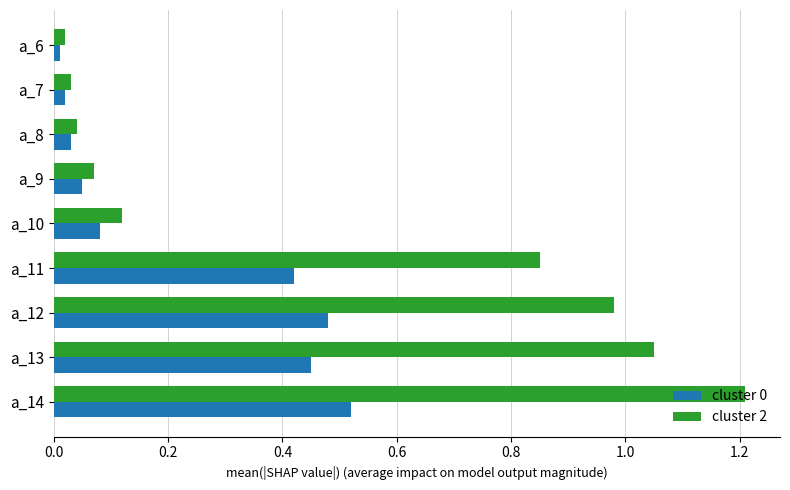

Is the value of cluster 2 at a_6 greater than the value of cluster 0 at a_12?

No